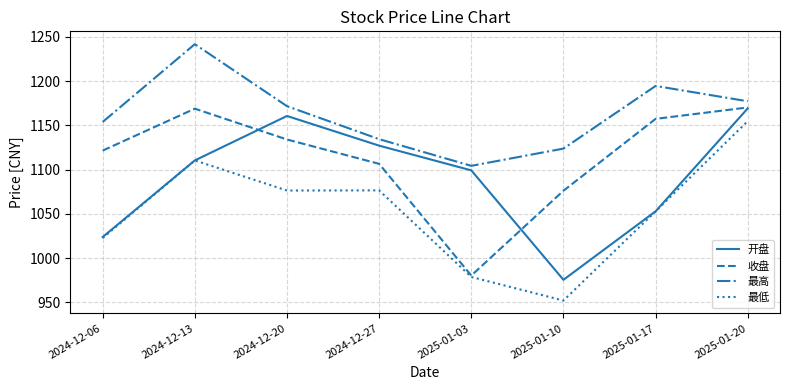

Count the number of categories in the chart.

8